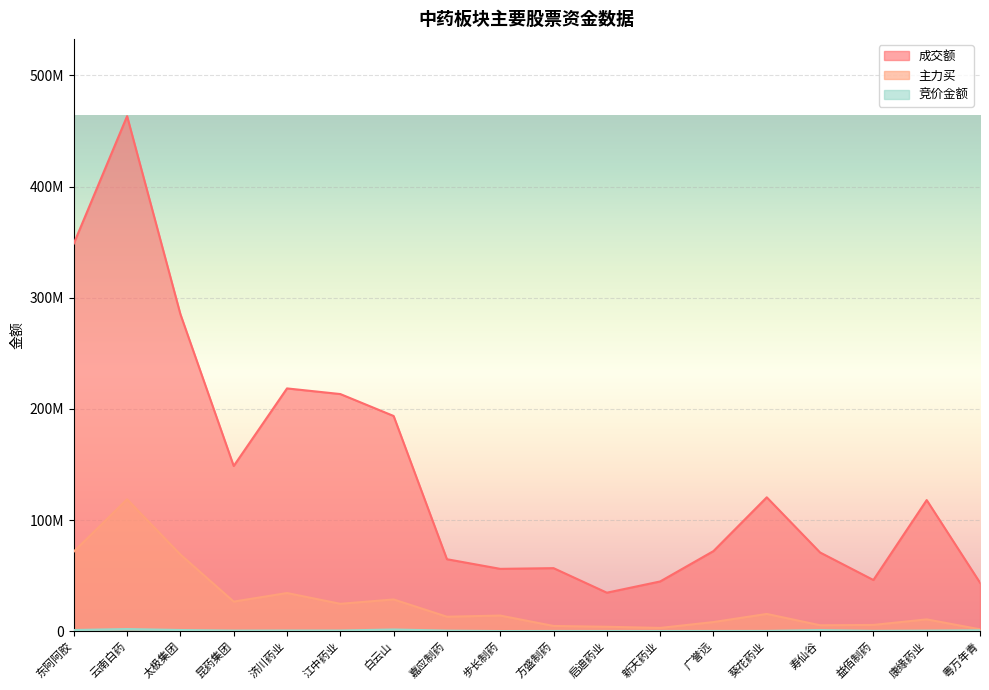

Reading left to right, what are all the values shown in this chart?

竞价金额: 1040765	1932383	1041072	527360	588450	588164	1519200	480213	122472	192720	175908	166617	197550	241440	958125	281499	474501	780472
成交额: 348709517	463383067	285243902	148615950	218417817	213342878	193611357	64745878	56072536	56710578	34630650	44733496	72056921	120440653	70798684	46036500	117951804	43635512
主力买: 71593405	118619209	68962993	26609097	34320607	24633708	28544041	13008123	14049331	4694214	3974628	2929150	8208661	15506417	5328290	5611374	10621637	1682258